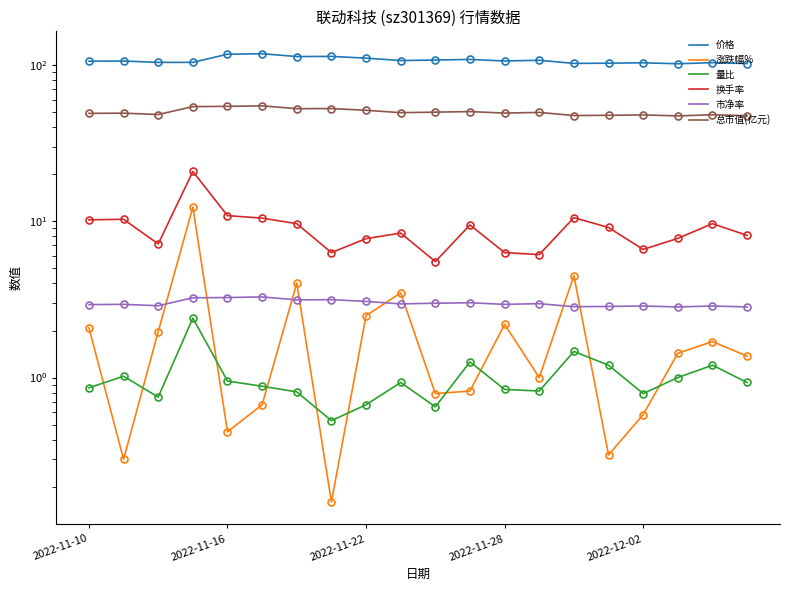

True or false: 量比 and 价格 intersect in this chart.

False